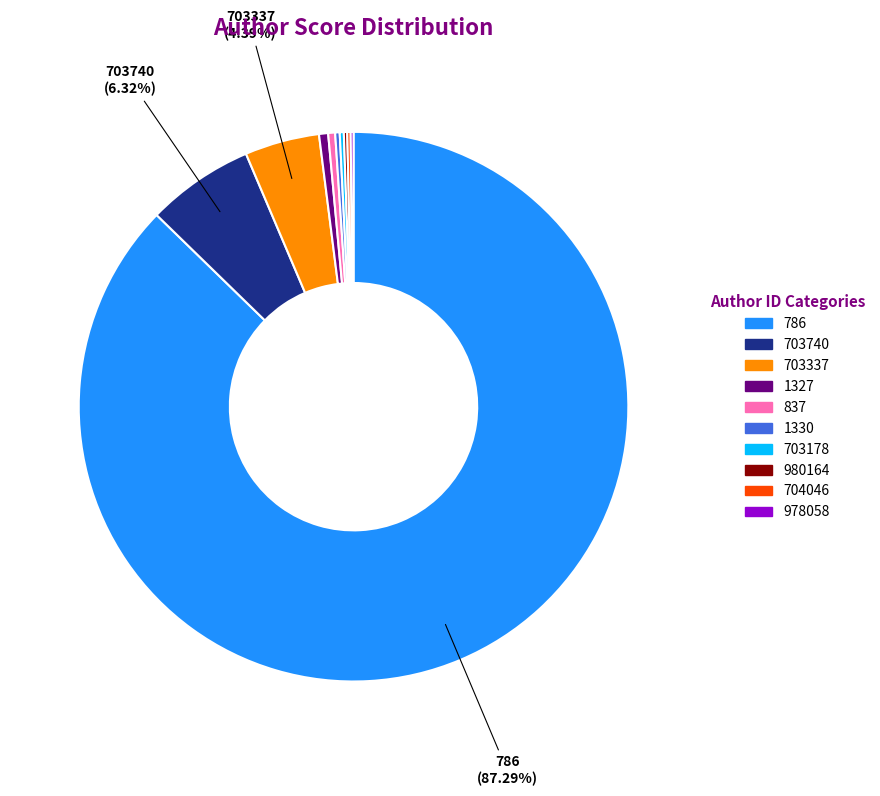

To the nearest percent, what is the average slice percentage?

10%